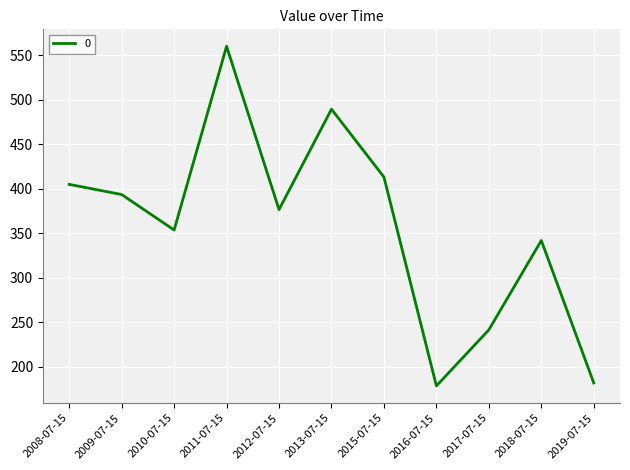

Which category has the highest value across all series?

2011-07-15